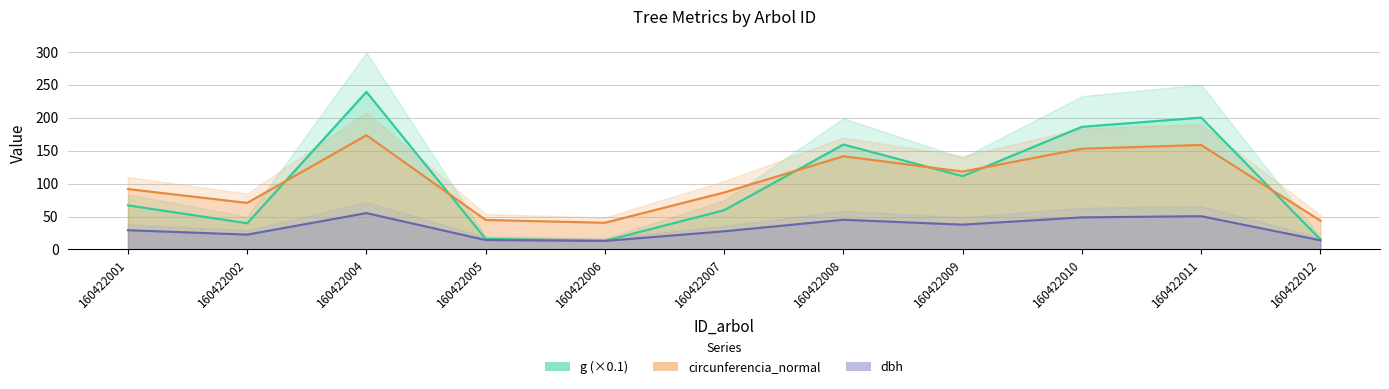

Rank the categories by dbh value from highest to lowest.

160422004, 160422011, 160422010, 160422008, 160422009, 160422001, 160422007, 160422002, 160422005, 160422012, 160422006